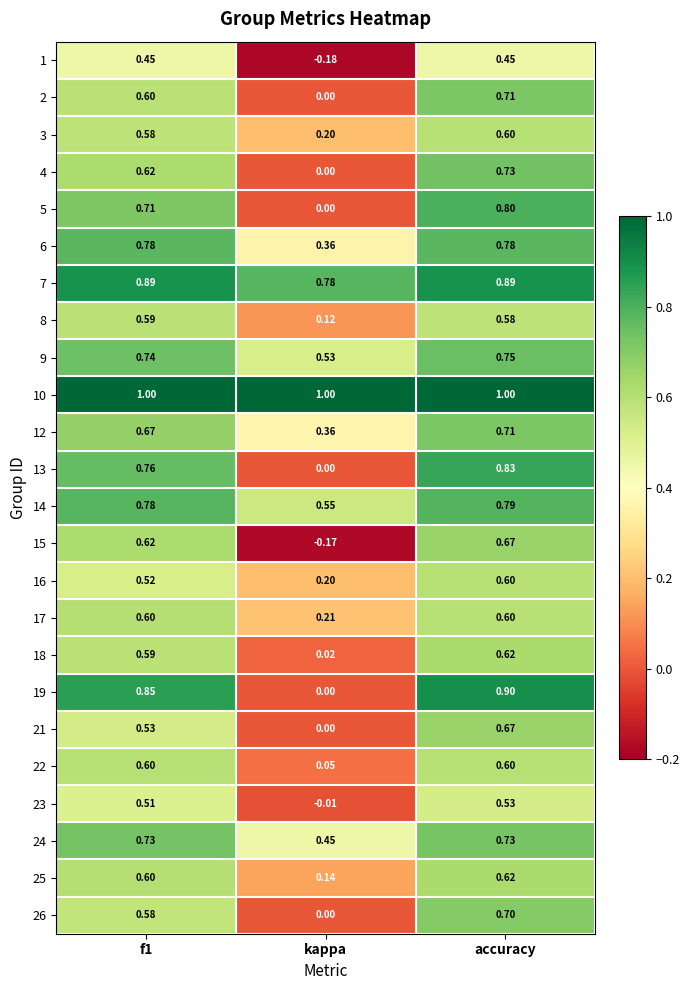

At which category is the sum across all series the highest?

accuracy